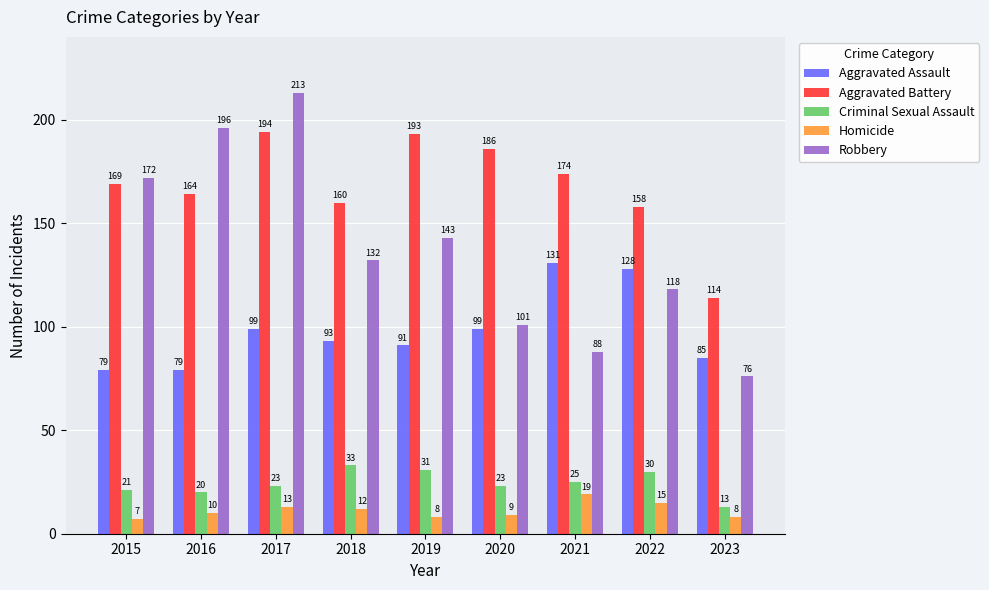

What is the greatest value displayed?

213